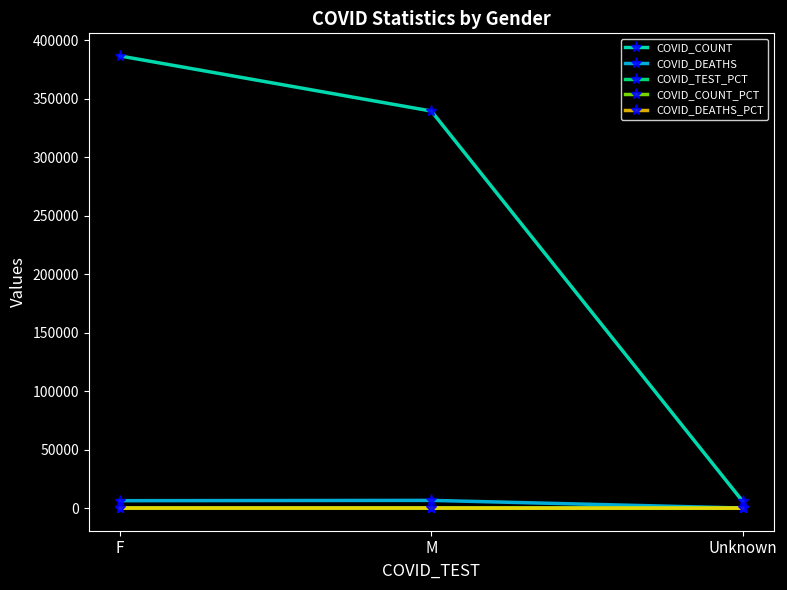

Which series has the largest total across all categories?

COVID_COUNT